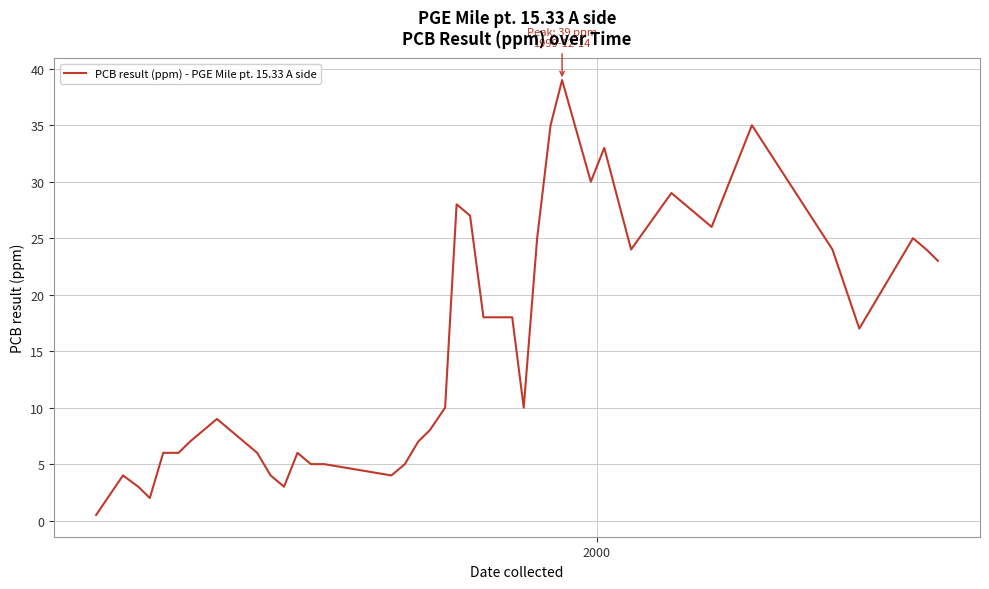

What is the greatest value displayed?

39.0